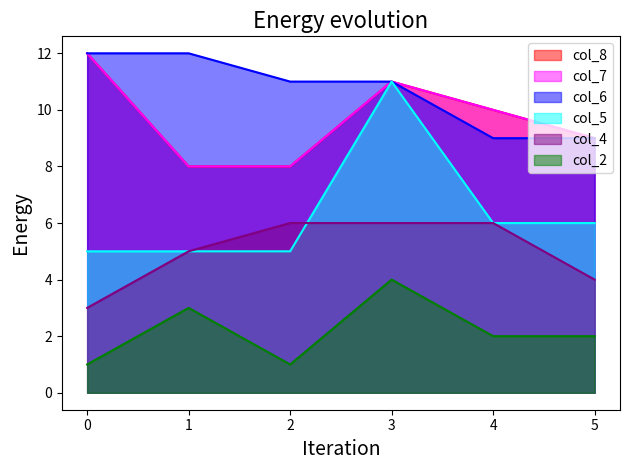

What is the average value of the col_6 series?

11